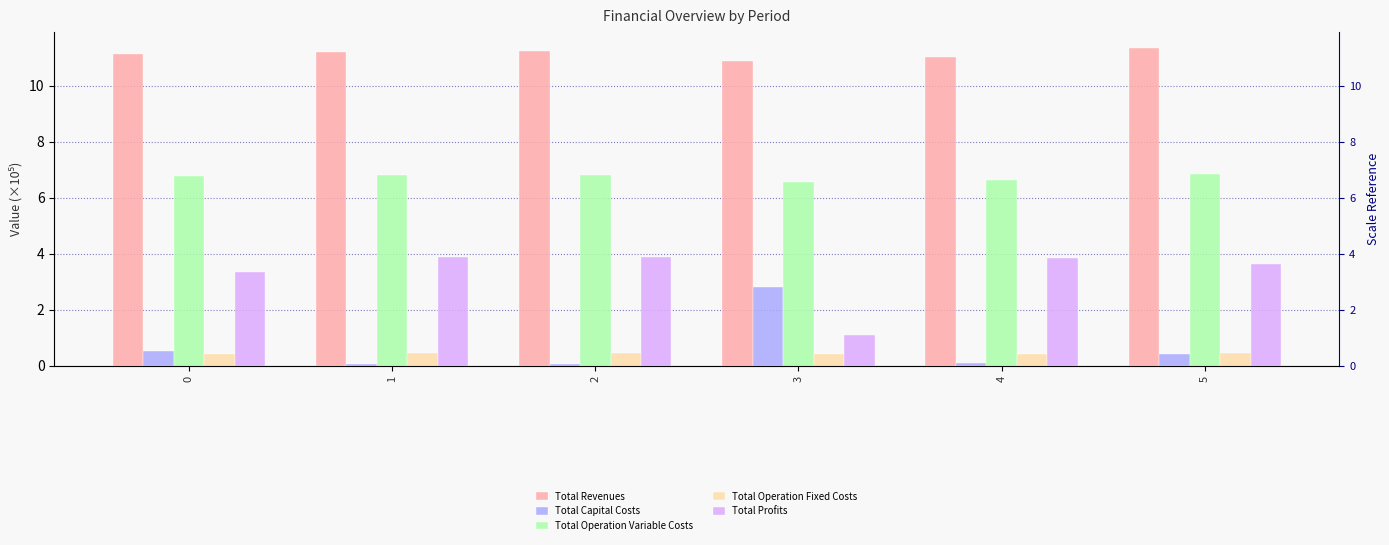

Rank the series by their maximum value, from highest to lowest.

Total Revenues, Total Operation Variable Costs, Total Profits, Total Capital Costs, Total Operation Fixed Costs